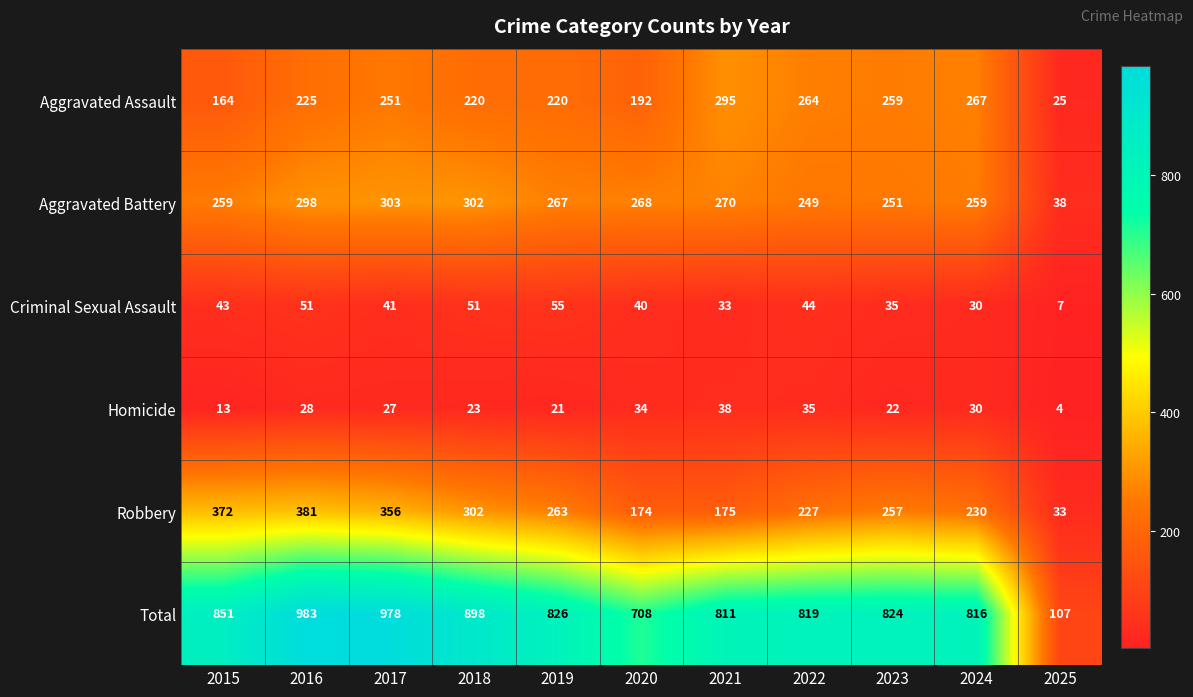

Is it true that Homicide equals 15 at 2023?

False